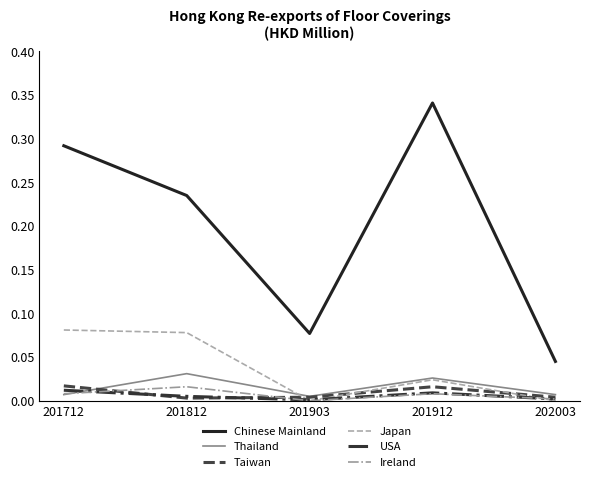

The value of Ireland at 202003 is 0.0. True or false?

True